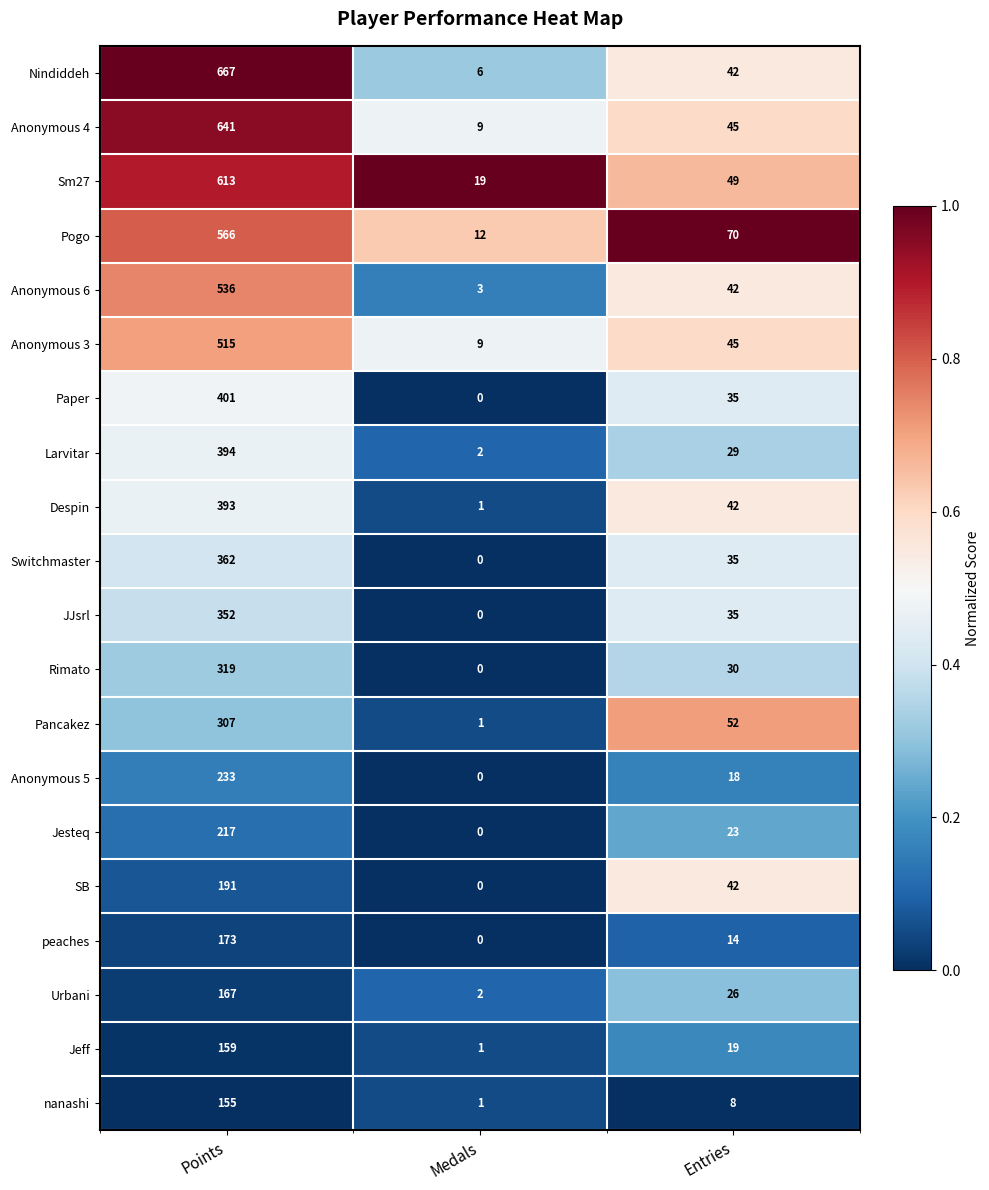

The JJsrl series shows 0 at Medals. True or false?

True